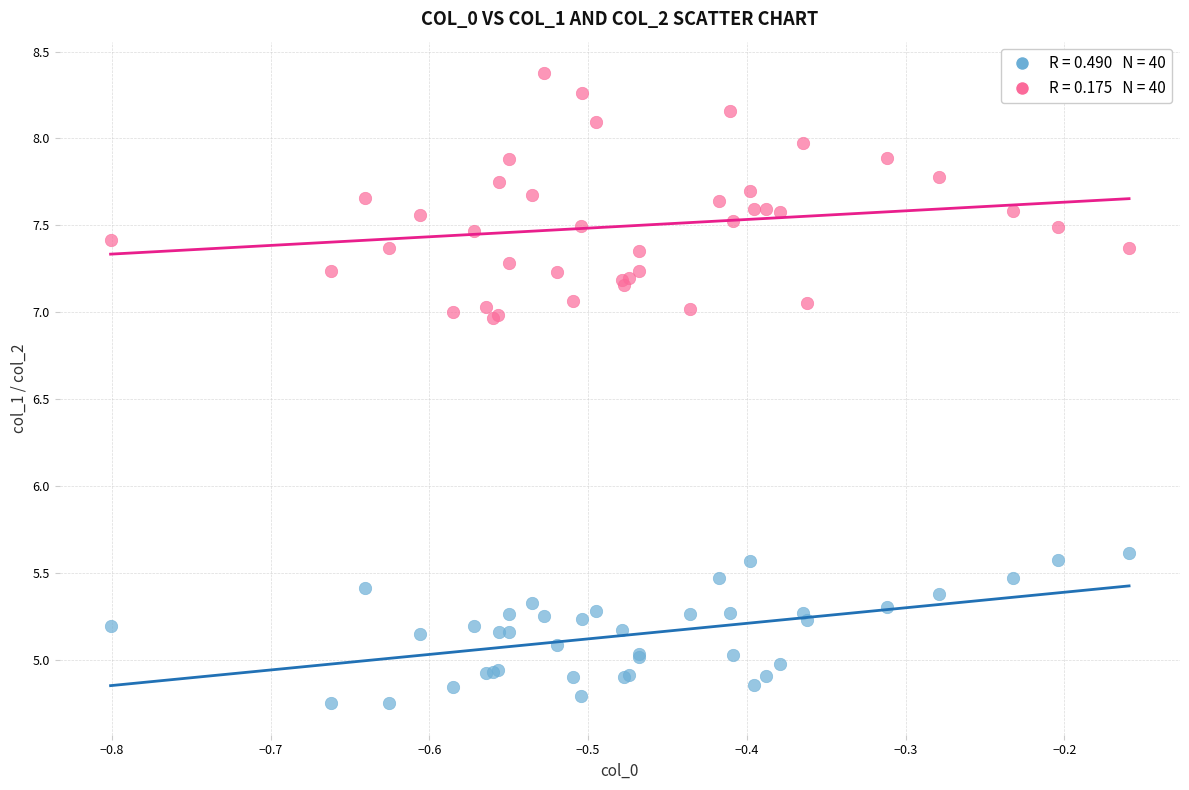

Across all series, what Y value is closest to 6?

5.6